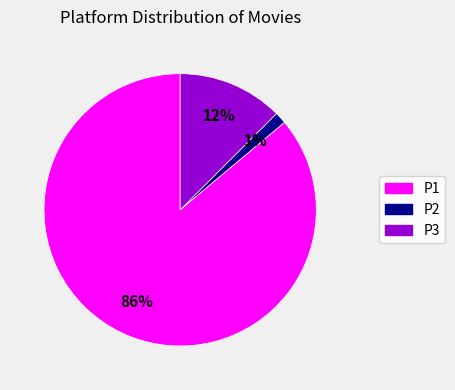

How many slices are in this pie chart?

3